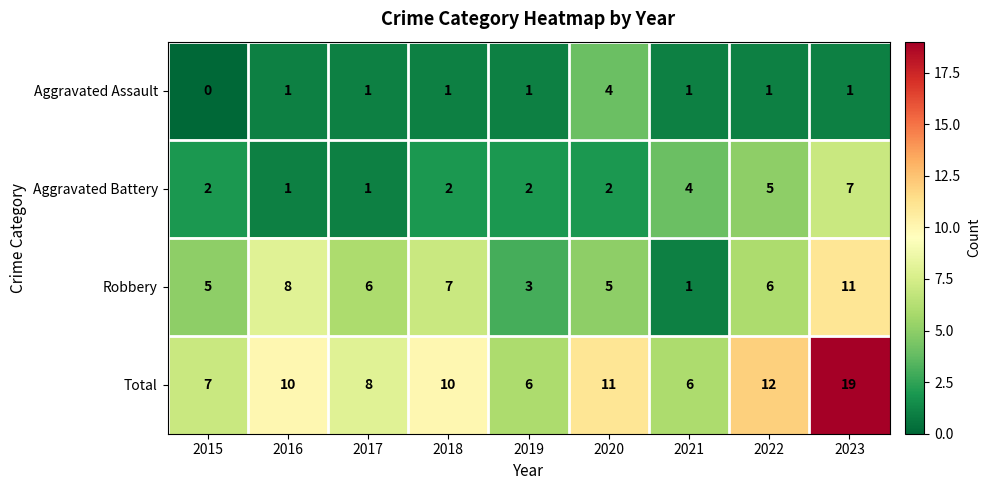

At which label is Total closest to 12?

2022